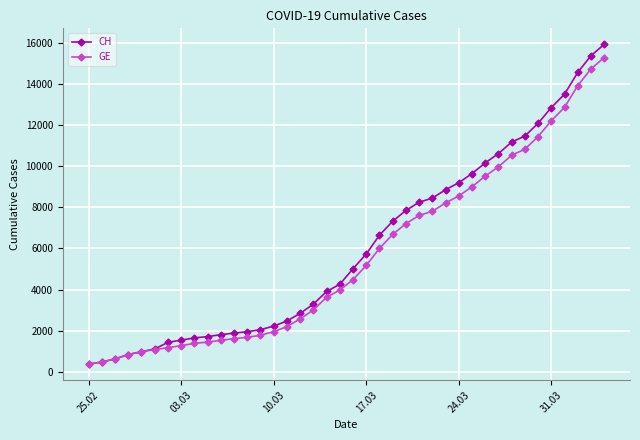

What is the lowest value of the GE series?

375